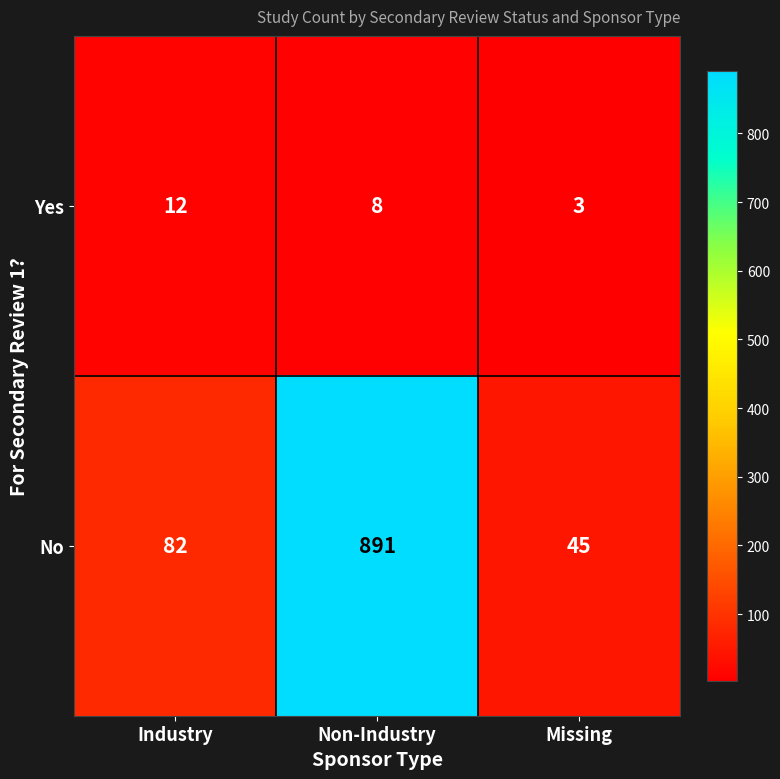

The Yes series shows 8 at Non-Industry. True or false?

True